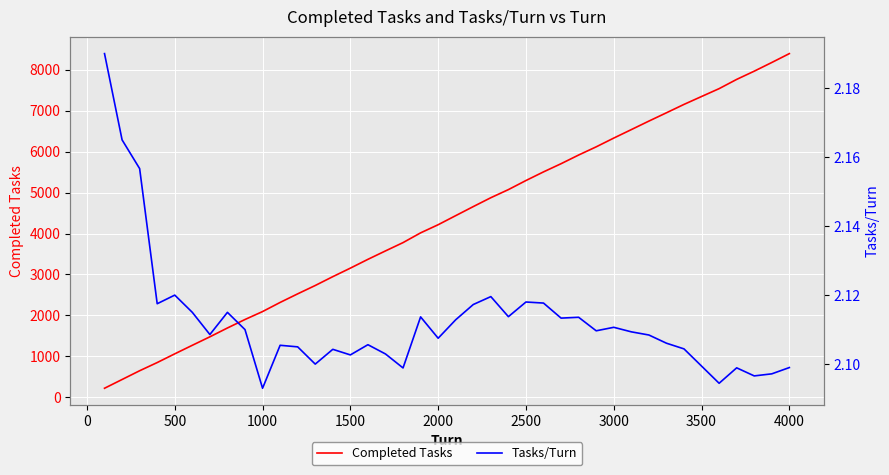

Count the number of categories in the chart.

40